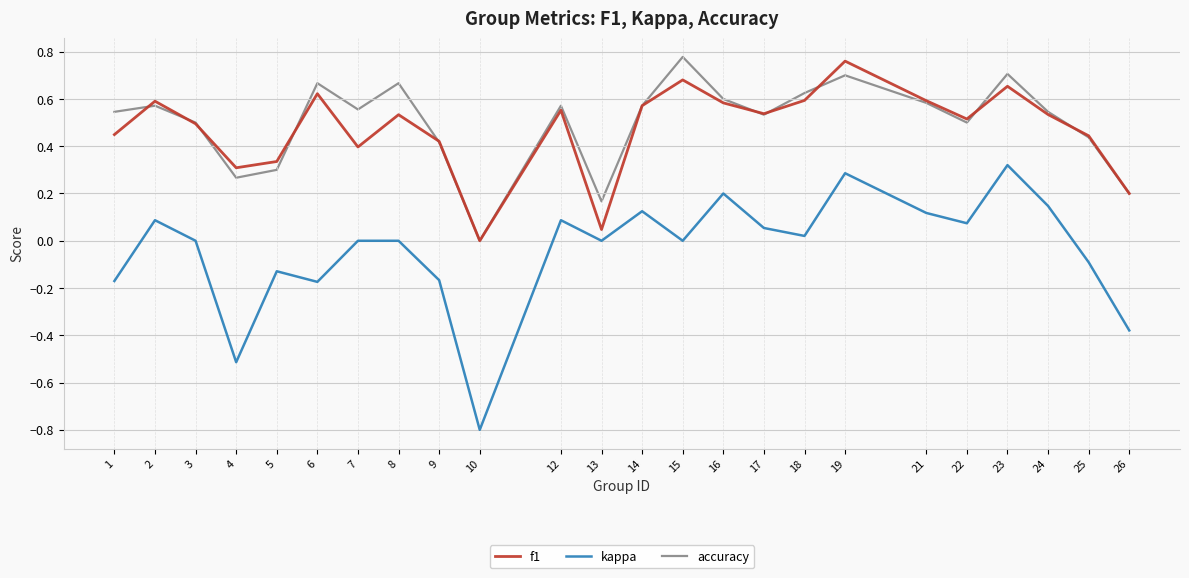

Is the value of accuracy at 13 greater than the value of kappa at 17?

Yes